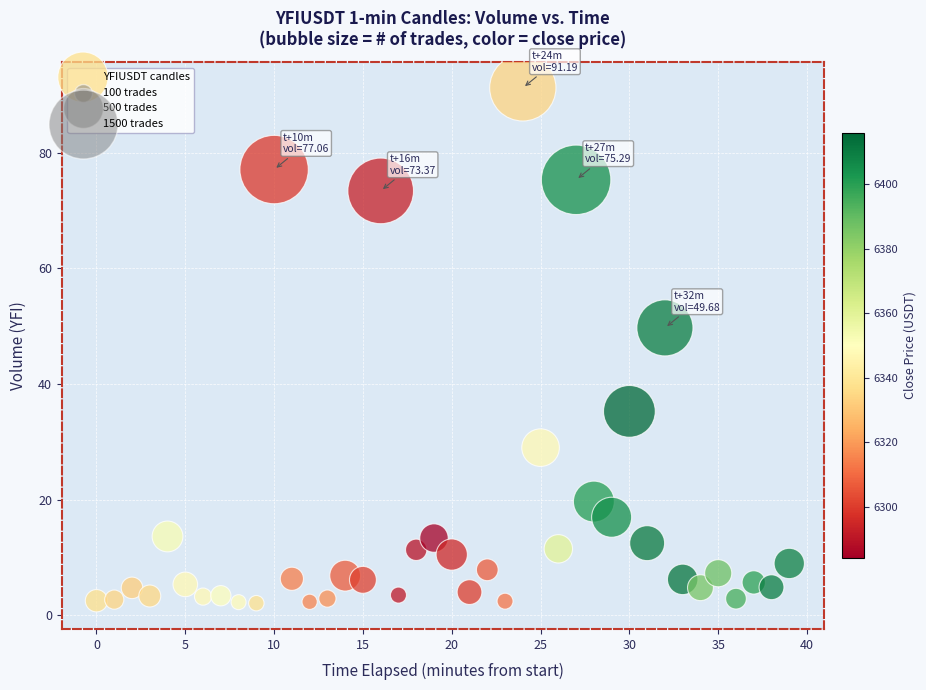

What Y value in the scatter plot is closest to 46?

49.7